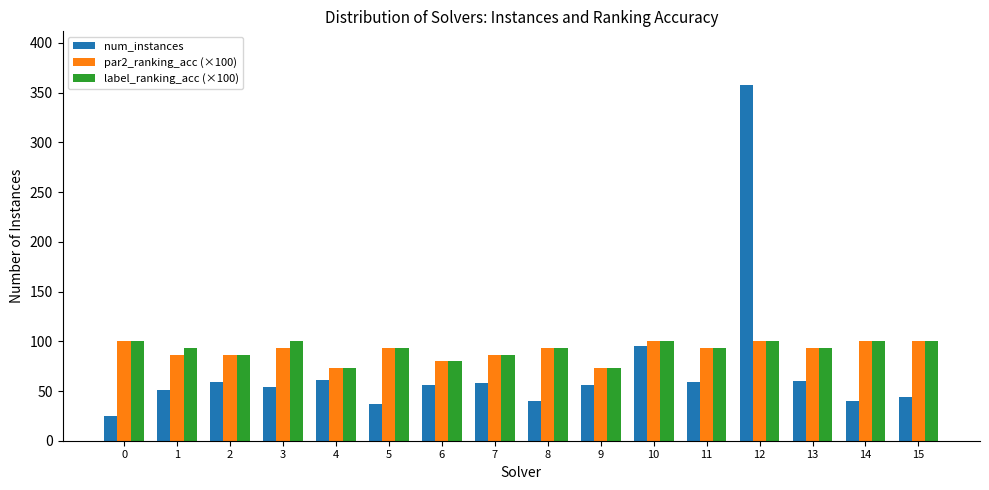

What is the total value across all series at 15?

244.0